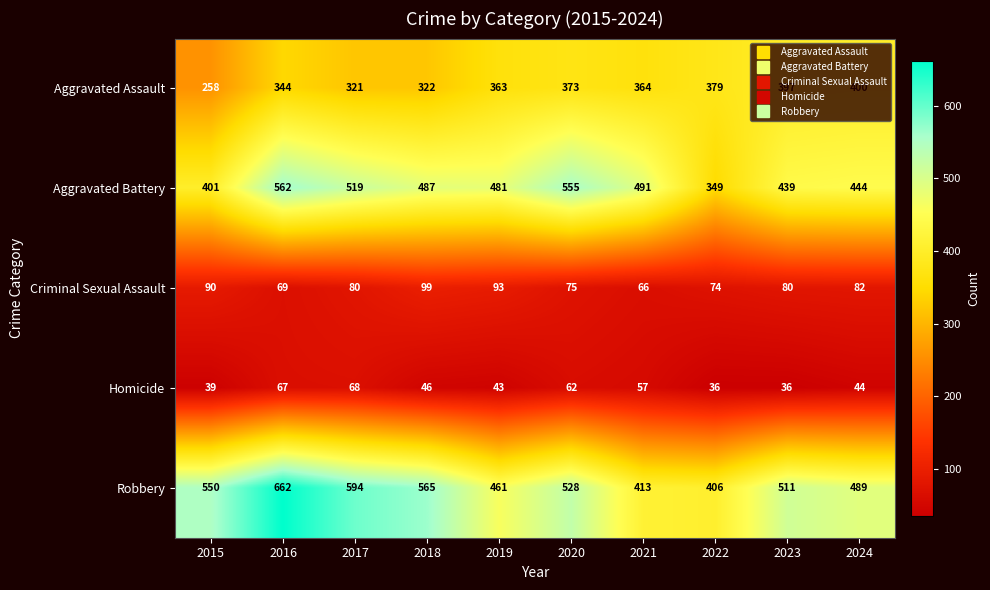

What is the difference between the Aggravated Assault values at 2023 and 2018?

75